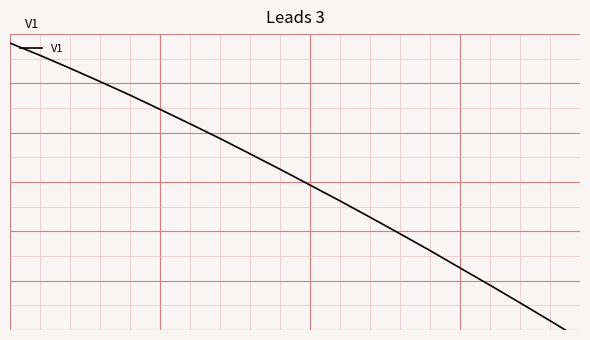

What is the value of the 16th point from the left?

-1.7